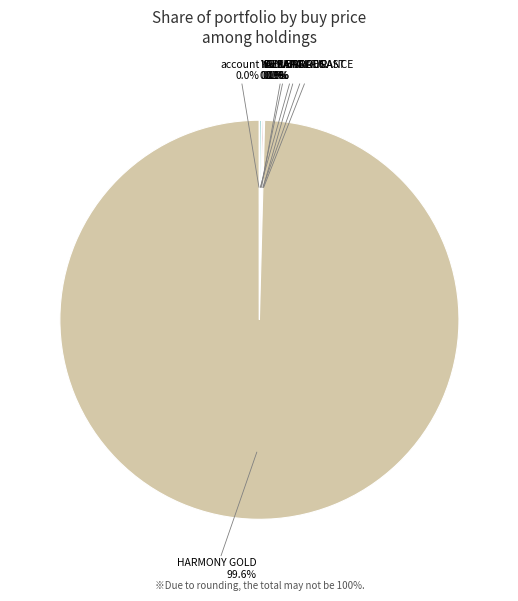

Which category has the biggest portion of the pie?

HARMONY GOLD MNG